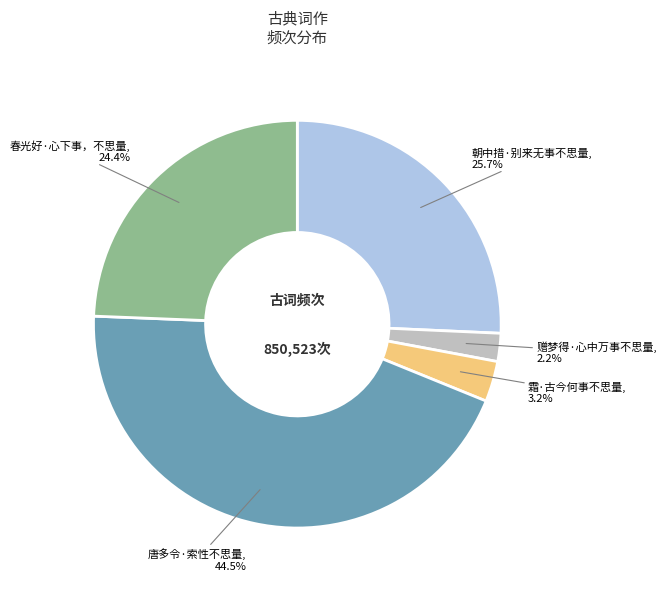

Is there any slice that represents more than half of the pie?

No